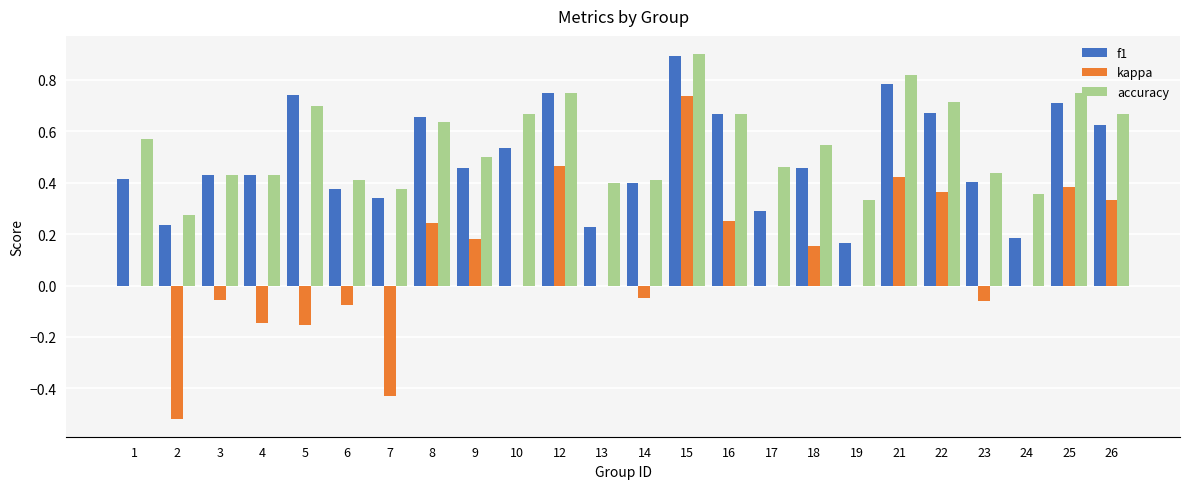

What is the greatest value displayed?

0.9